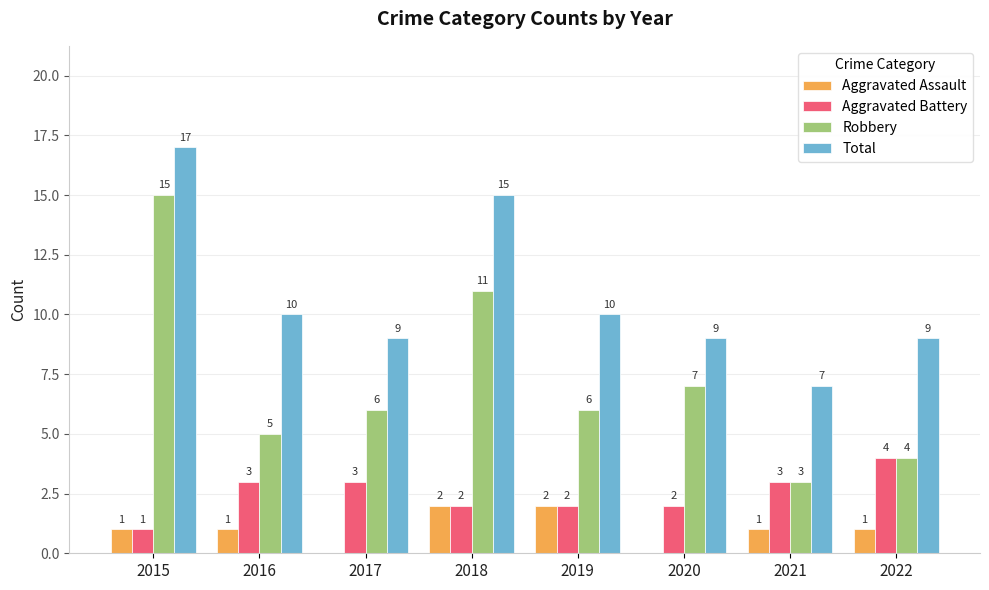

What is the greatest value displayed?

17